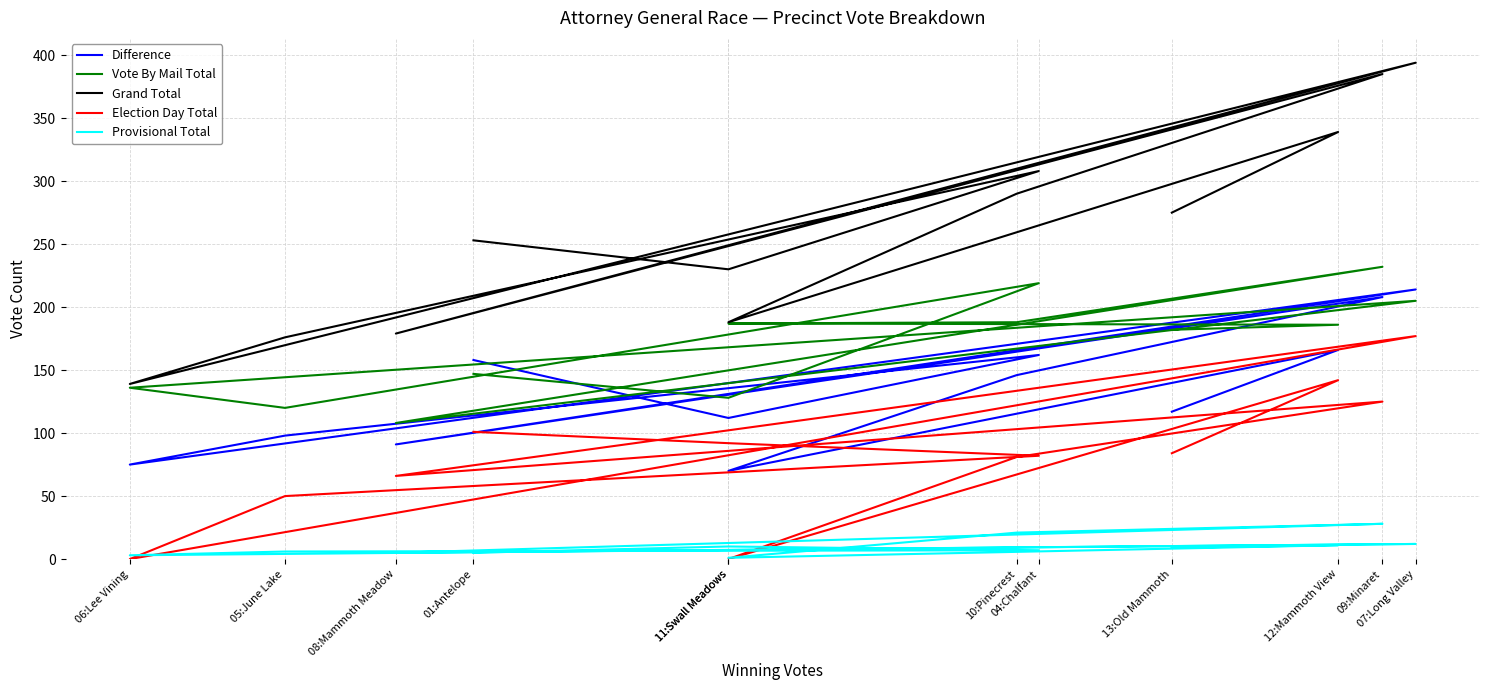

Where is the first local minimum for Difference?

11:Swall Meadows